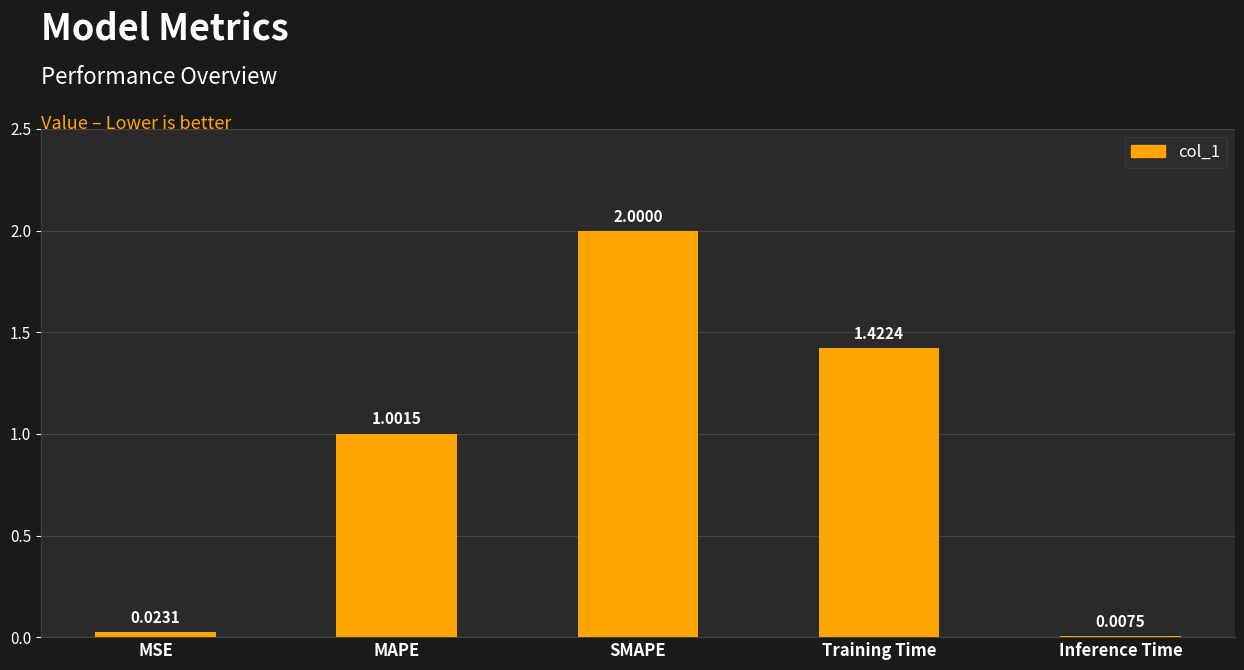

What is the ratio of the value at SMAPE to the value at MAPE?

2.0